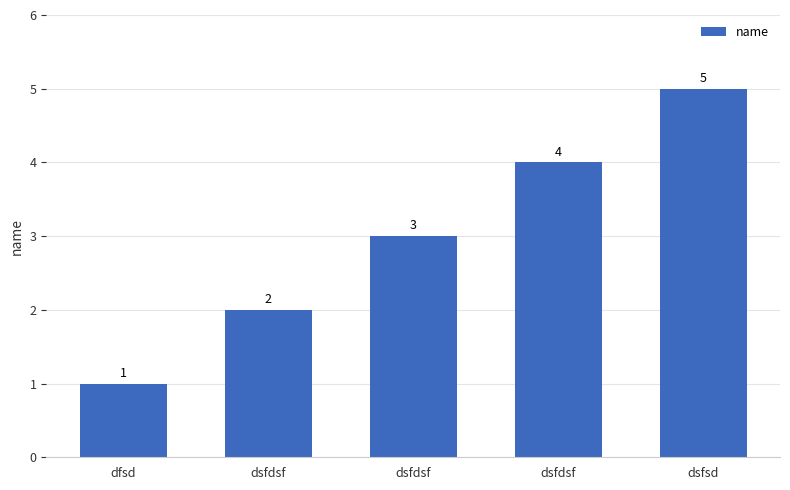

True or false: the data shows 2 at dsfdsf.

True